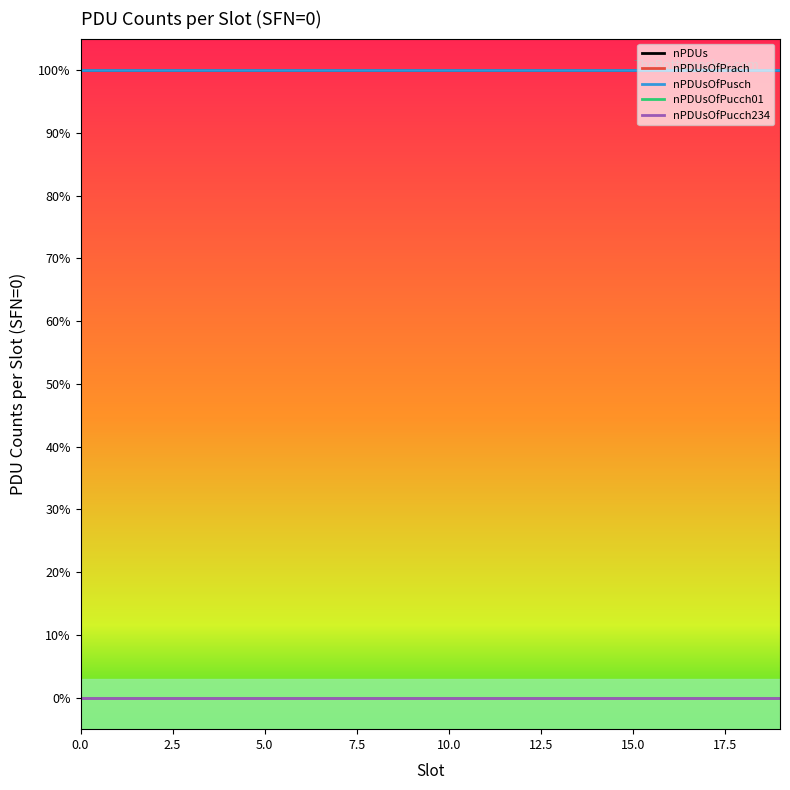

Does the chart have visible grid lines?

No